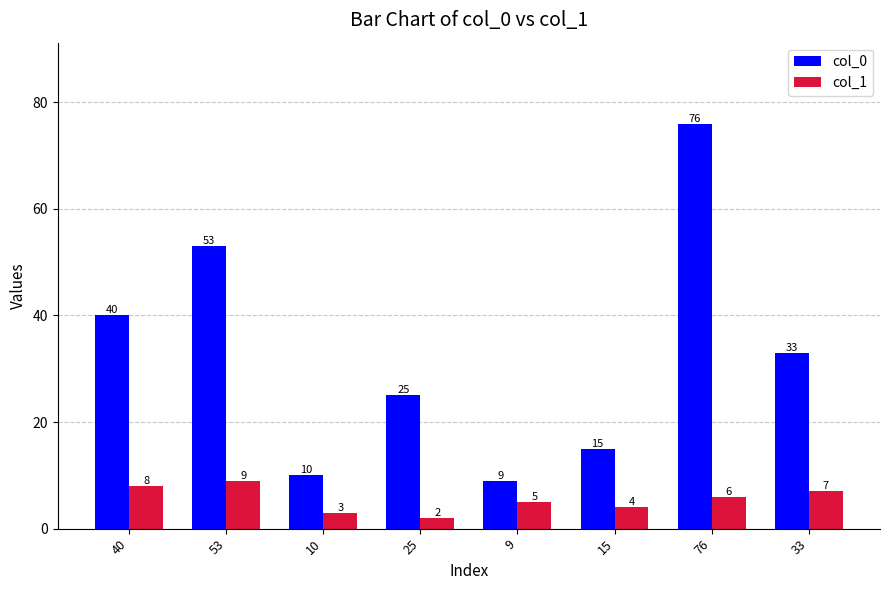

What is the sum of the col_1 values at 76 and 33?

13